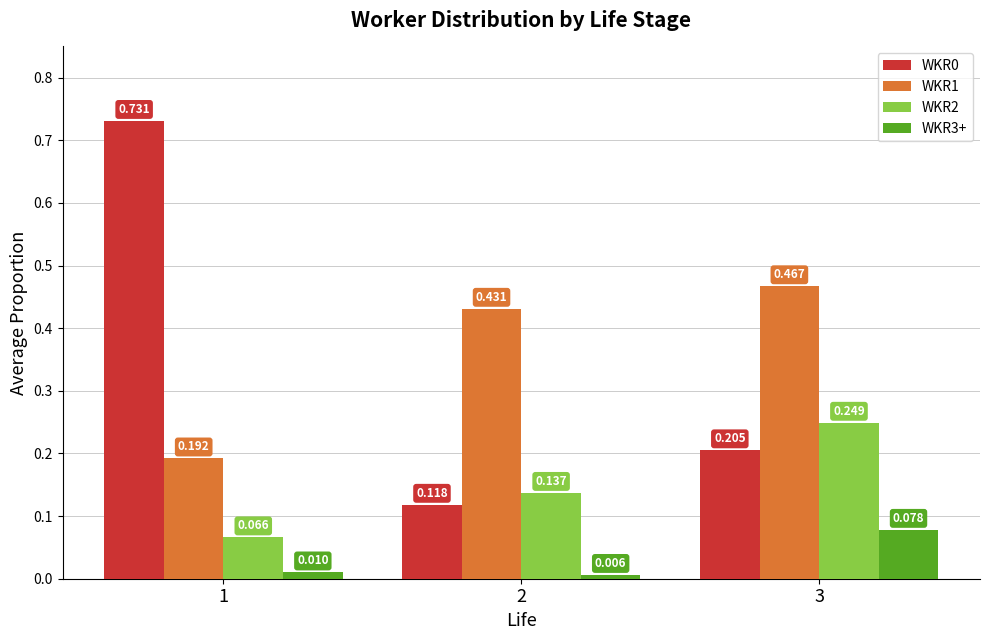

What is the difference between the maximum and minimum values in the WKR0 series?

0.6